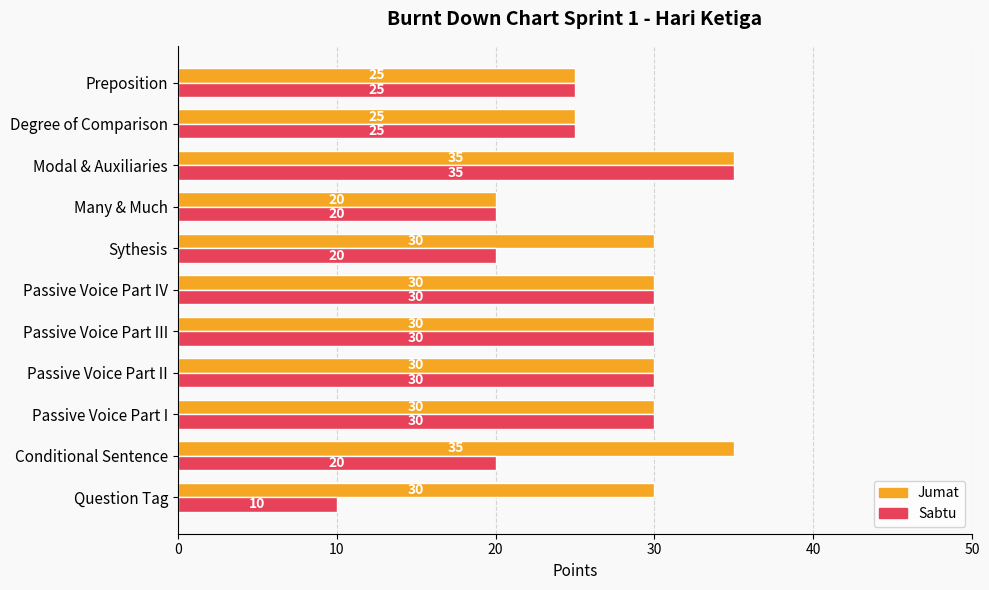

What is the minimum value for Sabtu?

10